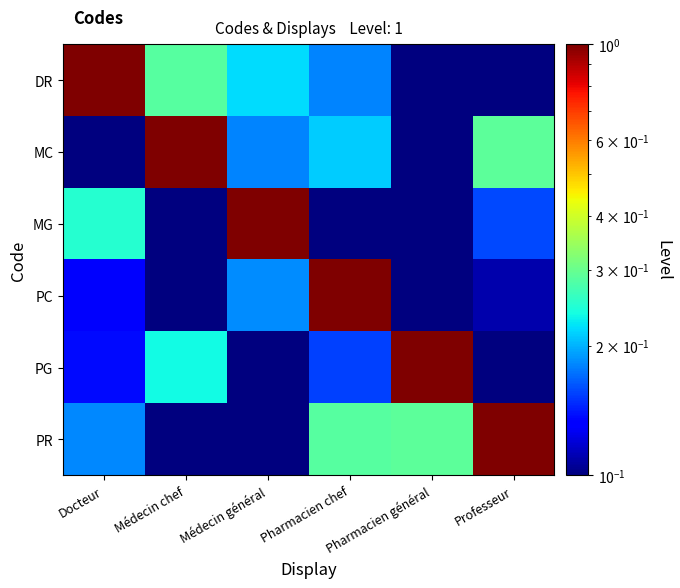

At Pharmacien général, list the series in order from smallest to largest.

MC, DR, PC, MG, PR, PG